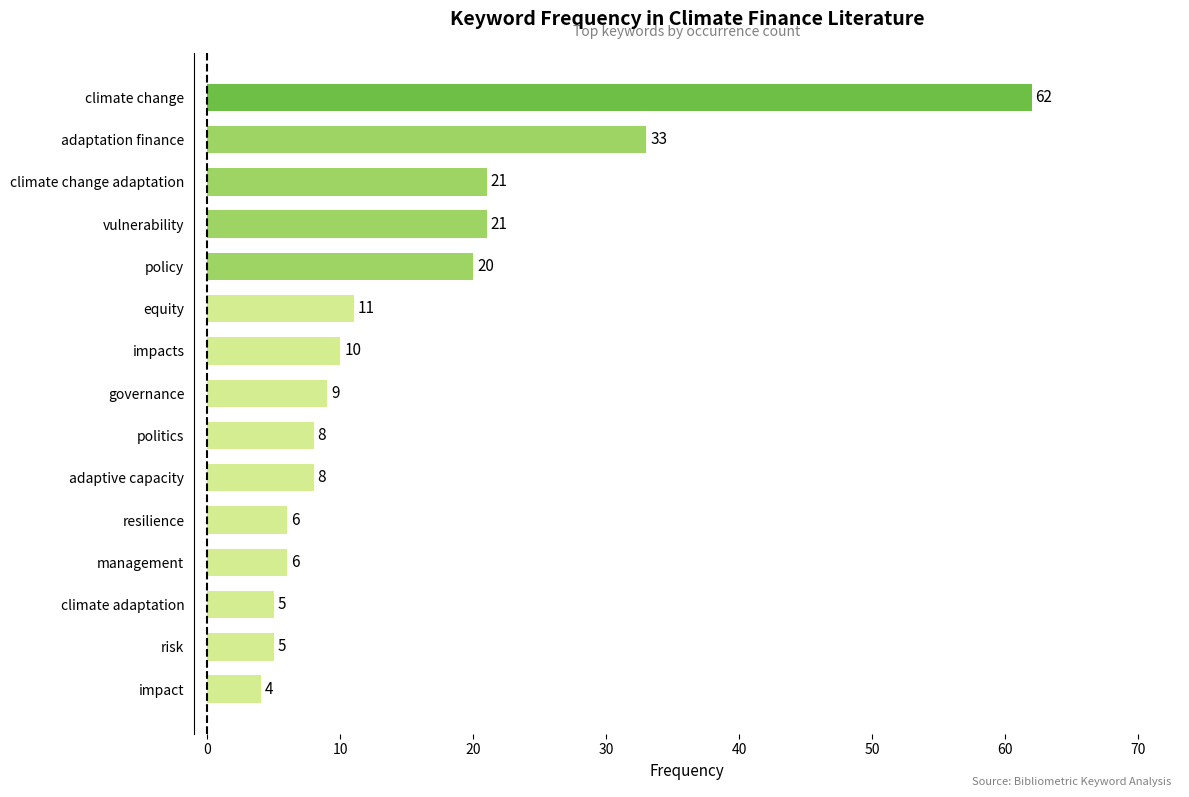

Where is the data nearest to the value 33?

adaptation finance